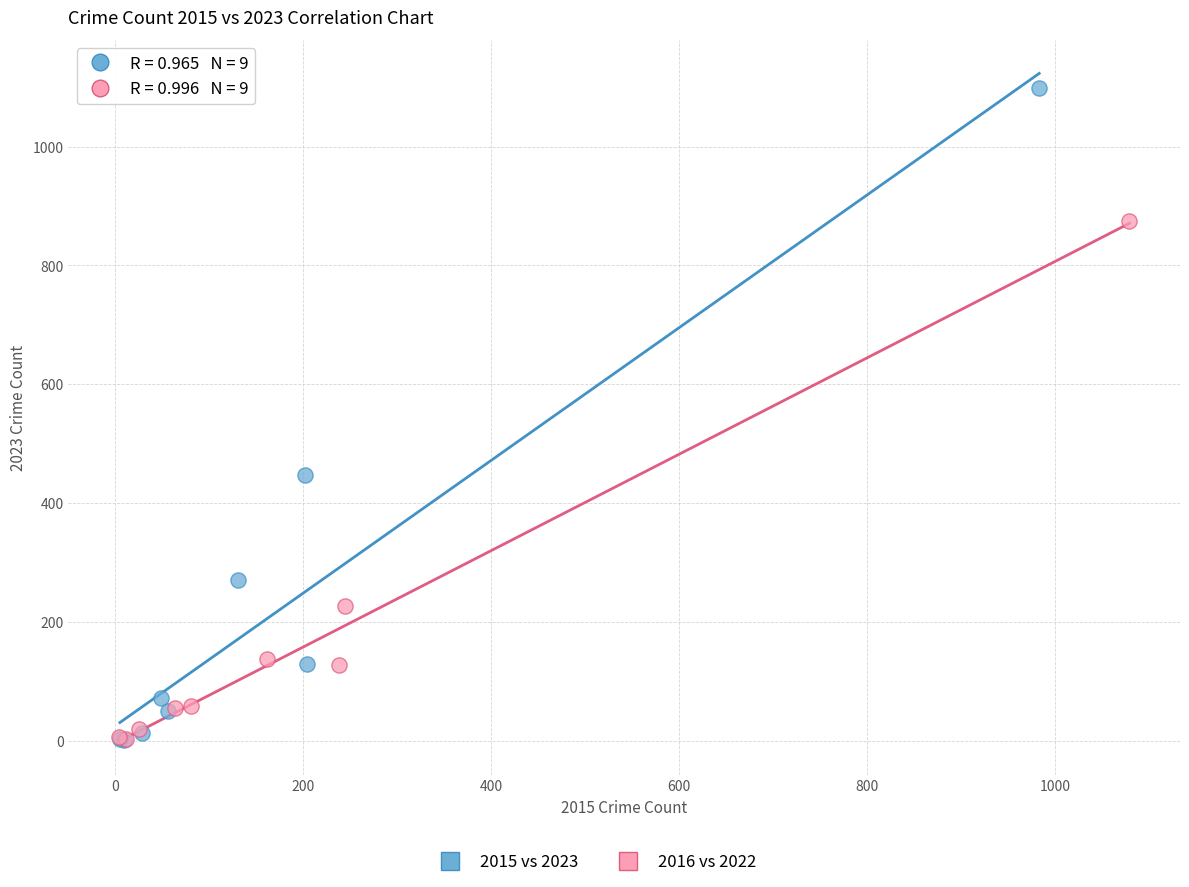

Which series has the largest Y range (max minus min)?

2015 vs 2023